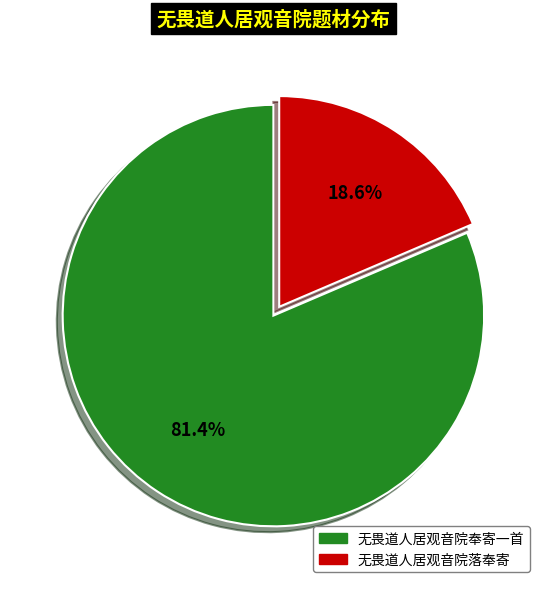

How many slices are in this pie chart?

2